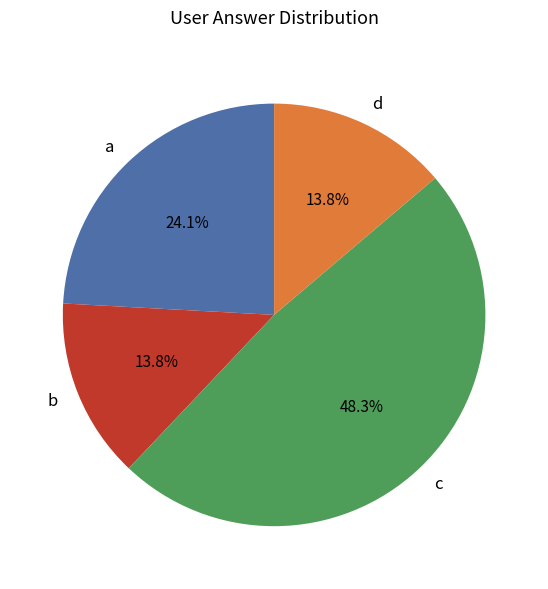

Which category has the biggest portion of the pie?

c